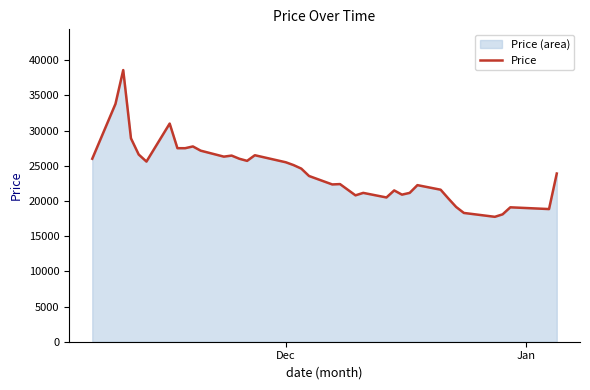

What is the maximum value shown in the chart?

38600